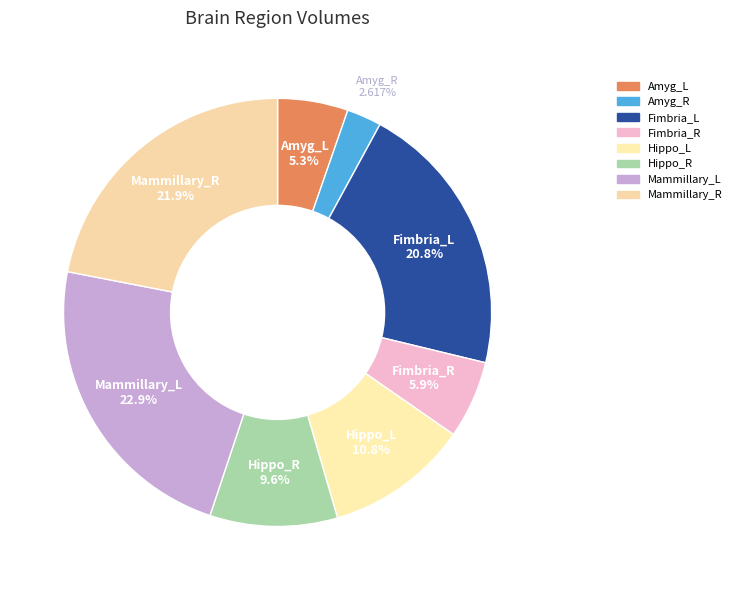

What percentage do Amyg_R and Fimbria_L together represent?

23.5%